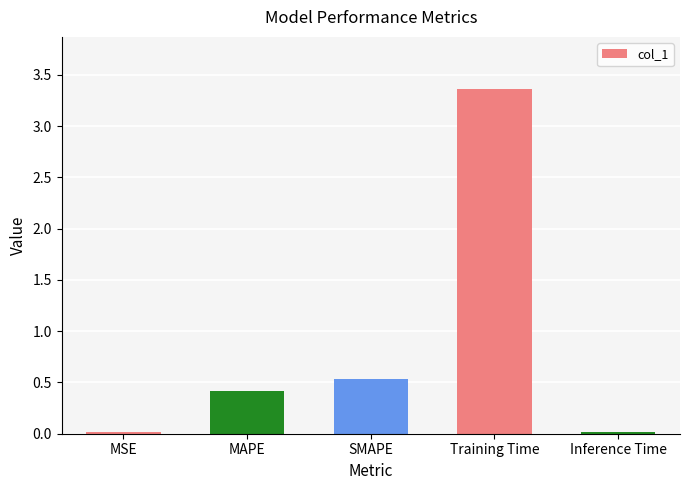

Which label corresponds to the largest value in the chart?

Training Time